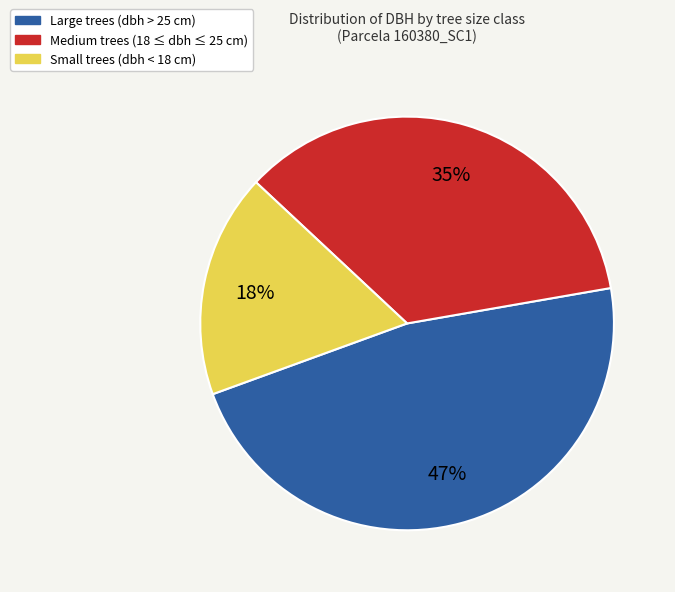

How many slices are in this pie chart?

3